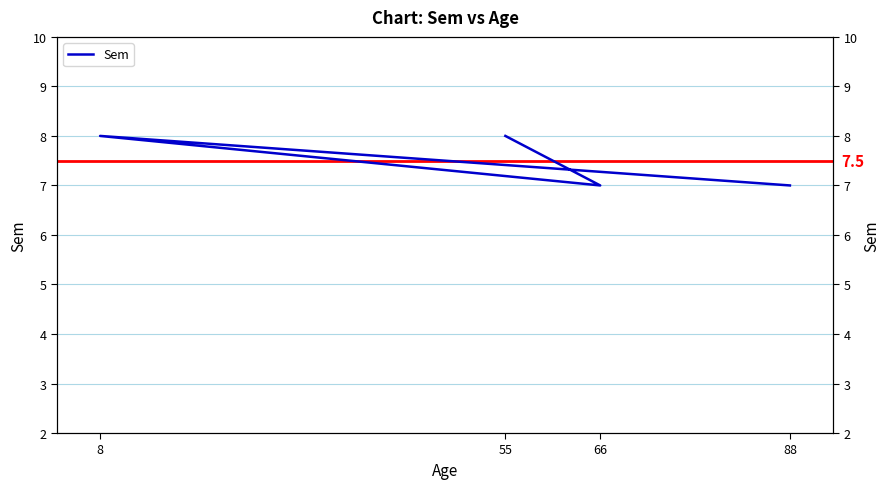

Is this an area chart (filled region under the line)?

No